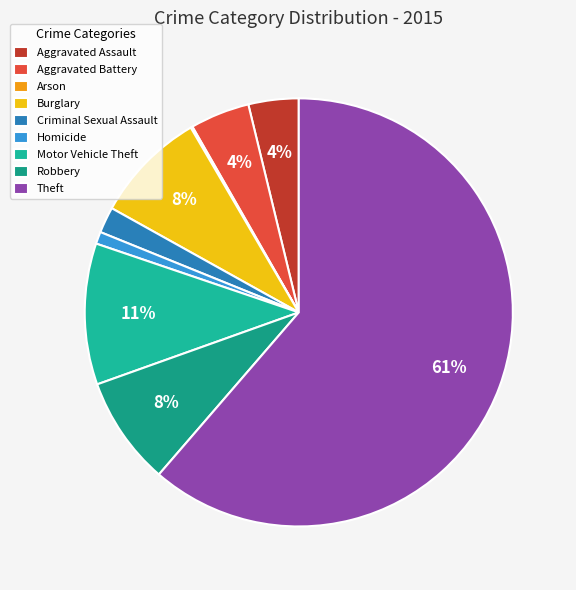

What percentage is the Criminal Sexual Assault slice, to the nearest percent?

2%